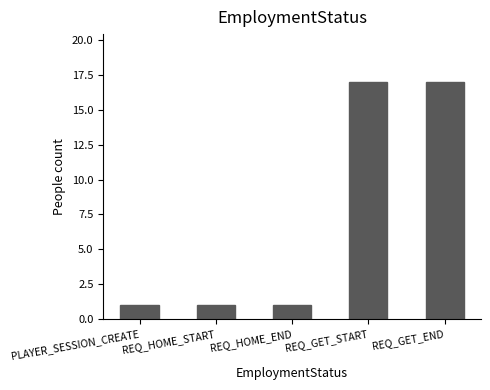

The chart shows a value of 1 at REQ_HOME_START. True or false?

True